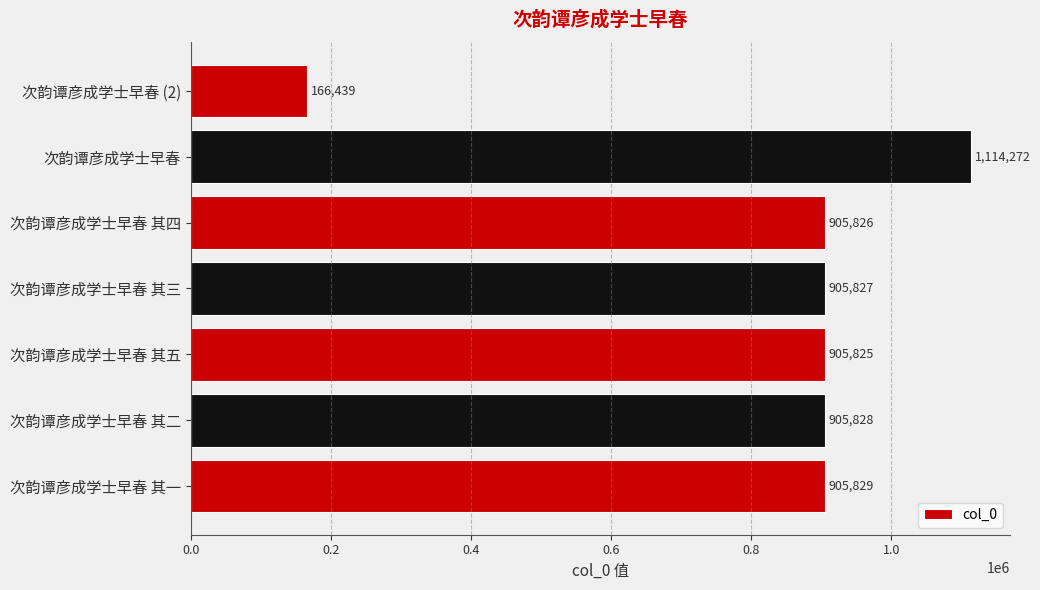

The value at 次韵谭彦成学士早春 其四 is 1458931. True or false?

False